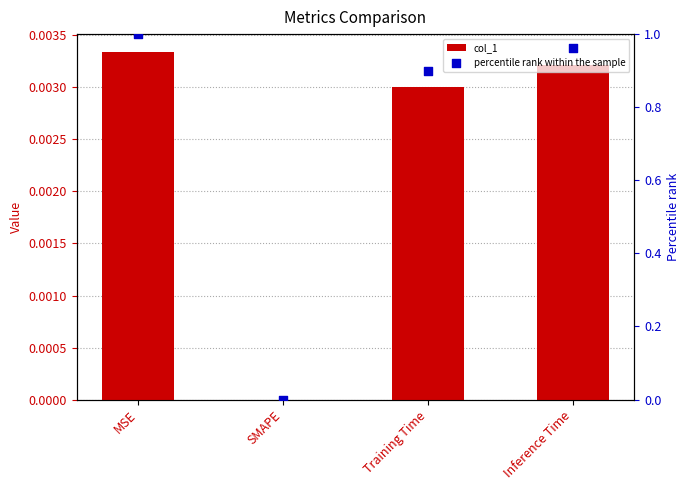

Which series has the largest total across all categories?

percentile rank within the sample